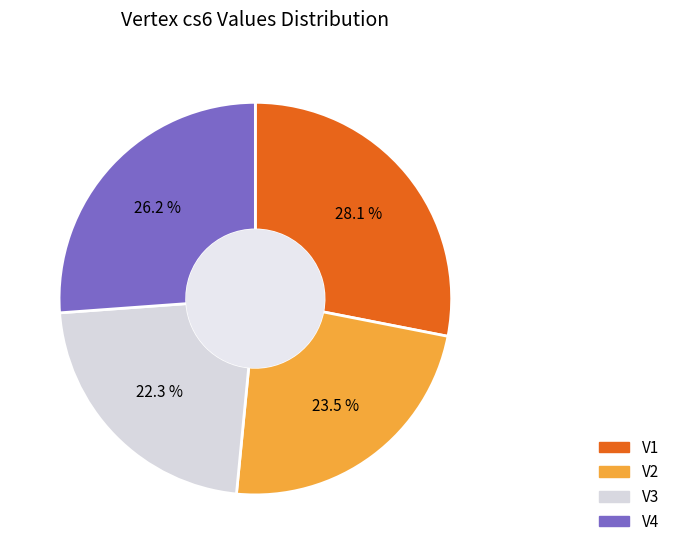

Which slice is the largest?

V1